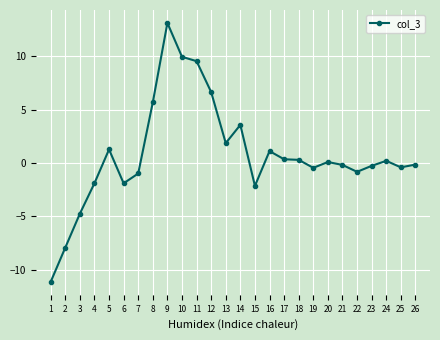

Does the chart have visible grid lines?

Yes